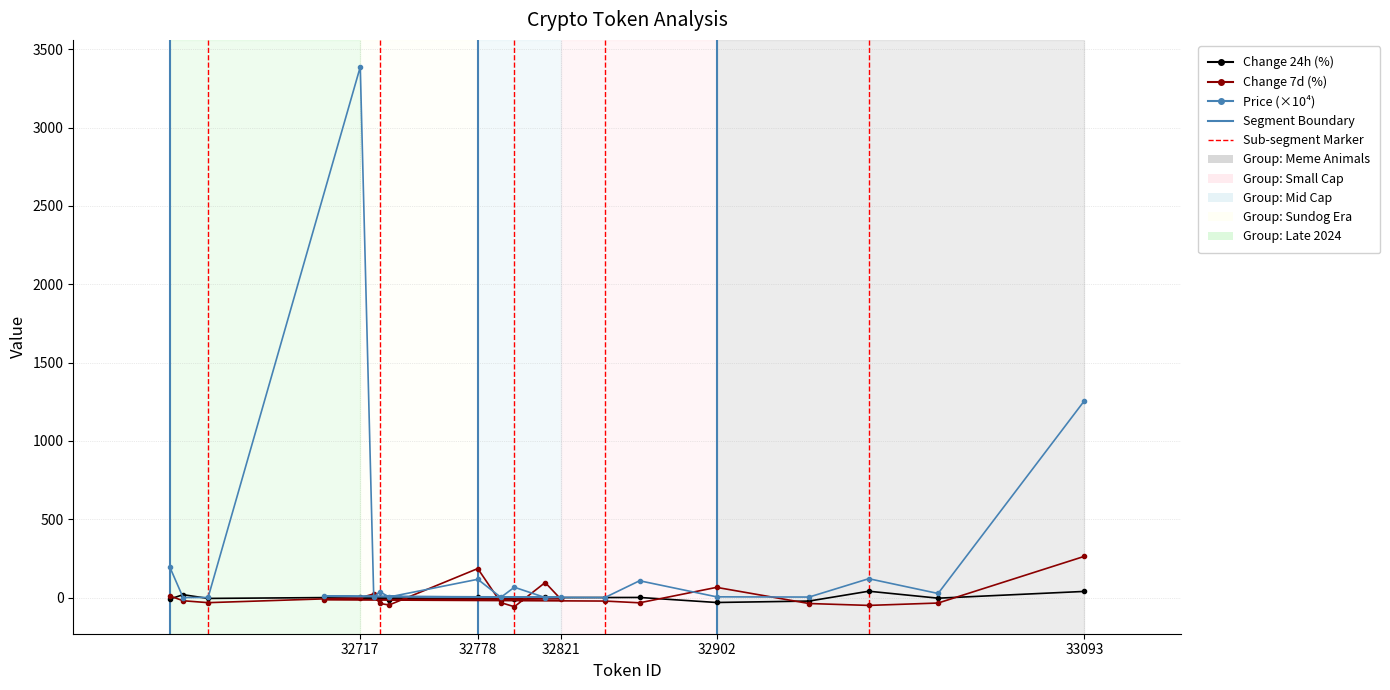

Is this an area chart (filled region under the line)?

No